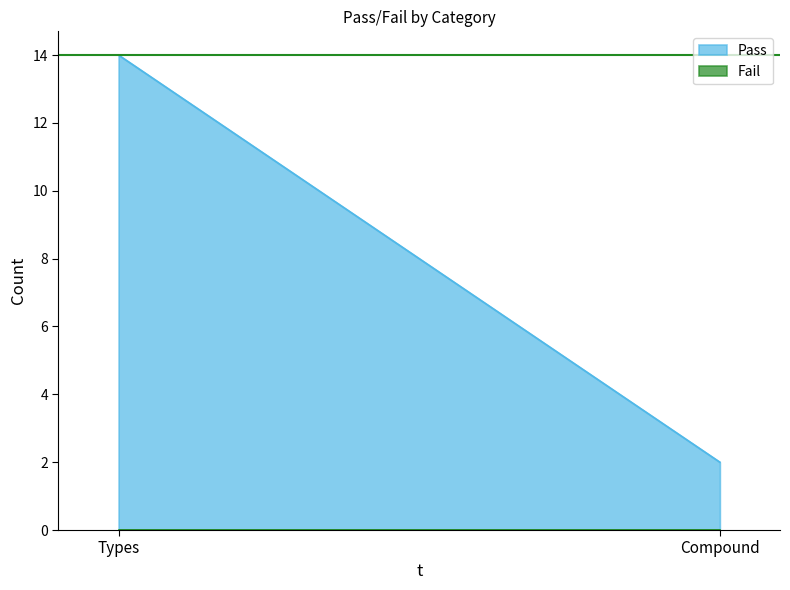

What are all the series names shown in the legend?

Pass, Fail